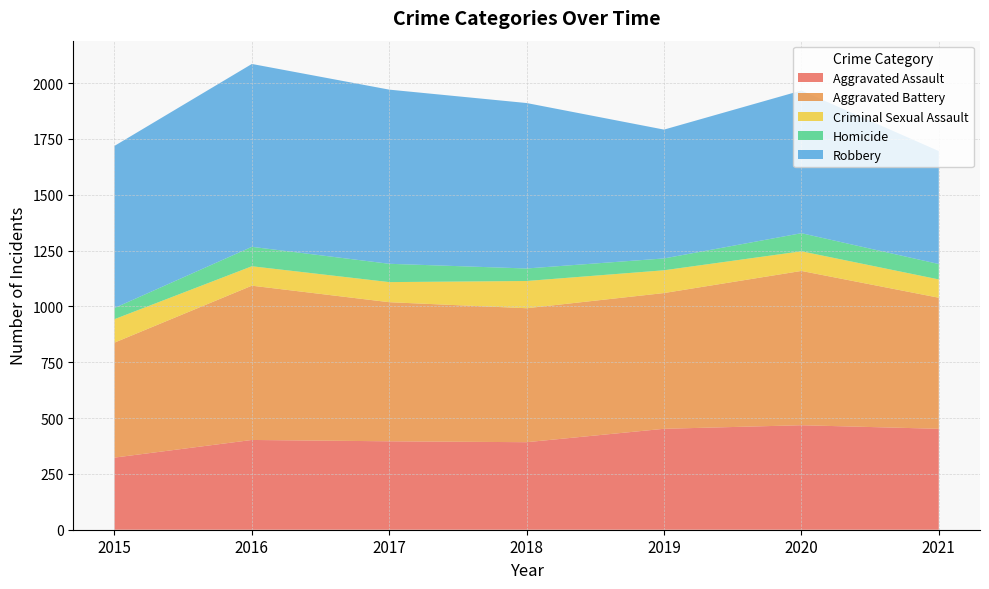

Reading left to right, what are all the values shown in this chart?

Aggravated Assault: 2015=323	2016=402	2017=396	2018=392	2019=452	2020=468	2021=452
Aggravated Battery: 2015=515	2016=691	2017=623	2018=600	2019=608	2020=691	2021=587
Criminal Sexual Assault: 2015=105	2016=87	2017=90	2018=122	2019=102	2020=88	2021=82
Homicide: 2015=50	2016=87	2017=82	2018=56	2019=53	2020=81	2021=69
Robbery: 2015=726	2016=819	2017=780	2018=741	2019=577	2020=639	2021=506